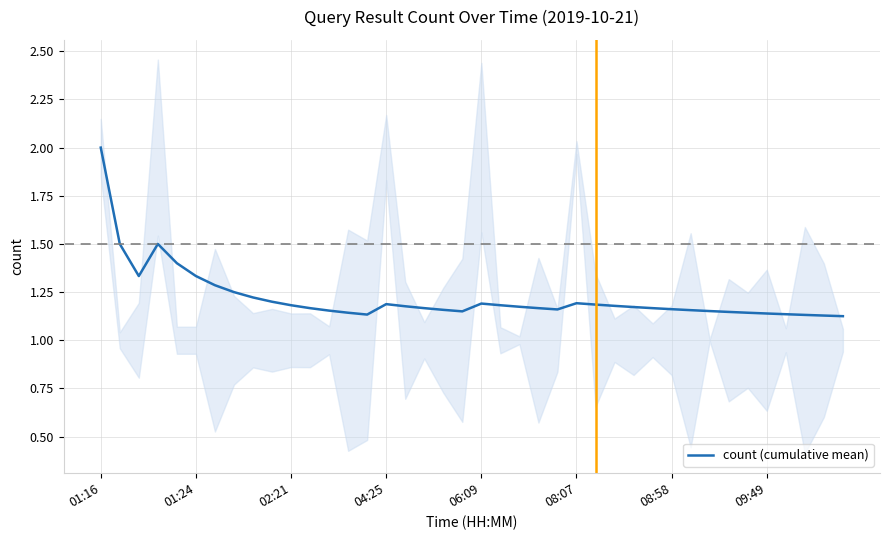

What is the sum of the values at 37 and 27?

2.3